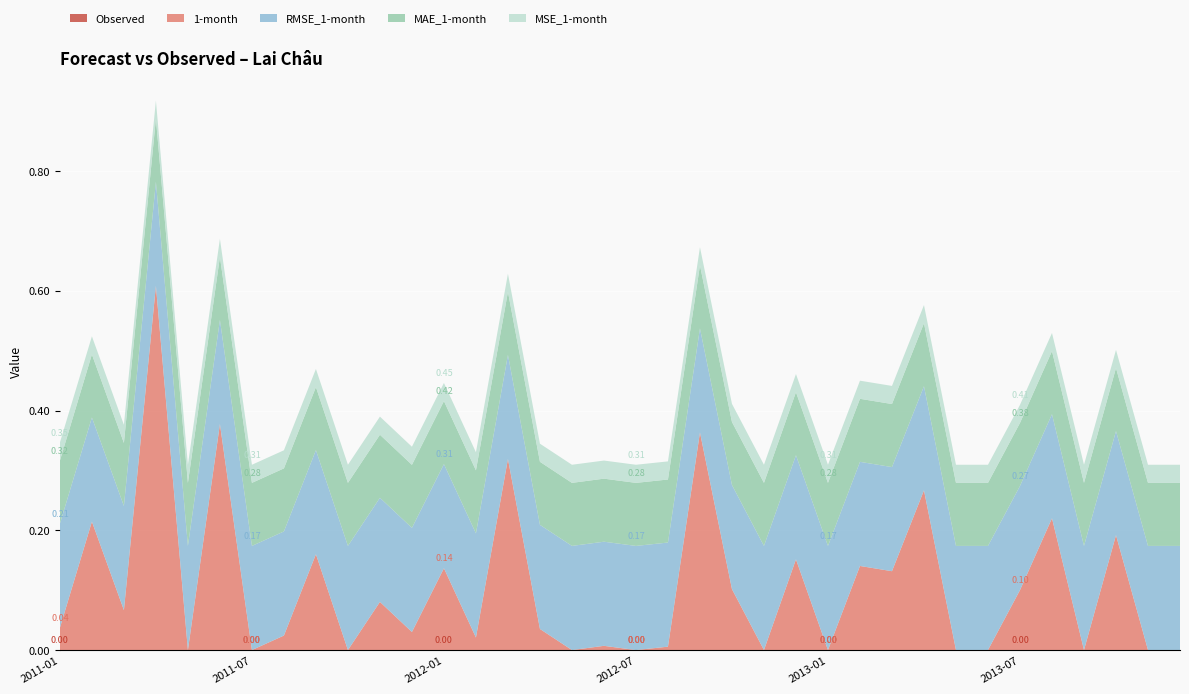

Reading left to right, extract all data points from this chart.

Observed: 0.0	0.0	0.0	0.0	0.0	0.0	0.0	0.0	0.0	0.0	0.0	0.0	0.0	0.0	0.0	0.0	0.0	0.0	0.0	0.0	0.0	0.0	0.0	0.0	0.0	0.0	0.0	0.0	0.0	0.0	0.0	0.0	0.0	0.0	0.0	0.0
1-month: 0.0	0.2	0.1	0.6	0.0	0.4	0.0	0.0	0.2	0.0	0.1	0.0	0.1	0.0	0.3	0.0	0.0	0.0	0.0	0.0	0.4	0.1	0.0	0.2	0.0	0.1	0.1	0.3	0.0	0.0	0.1	0.2	0.0	0.2	0.0	0.0
RMSE_1-month: 0.2	0.2	0.2	0.2	0.2	0.2	0.2	0.2	0.2	0.2	0.2	0.2	0.2	0.2	0.2	0.2	0.2	0.2	0.2	0.2	0.2	0.2	0.2	0.2	0.2	0.2	0.2	0.2	0.2	0.2	0.2	0.2	0.2	0.2	0.2	0.2
MAE_1-month: 0.1	0.1	0.1	0.1	0.1	0.1	0.1	0.1	0.1	0.1	0.1	0.1	0.1	0.1	0.1	0.1	0.1	0.1	0.1	0.1	0.1	0.1	0.1	0.1	0.1	0.1	0.1	0.1	0.1	0.1	0.1	0.1	0.1	0.1	0.1	0.1
MSE_1-month: 0.0	0.0	0.0	0.0	0.0	0.0	0.0	0.0	0.0	0.0	0.0	0.0	0.0	0.0	0.0	0.0	0.0	0.0	0.0	0.0	0.0	0.0	0.0	0.0	0.0	0.0	0.0	0.0	0.0	0.0	0.0	0.0	0.0	0.0	0.0	0.0